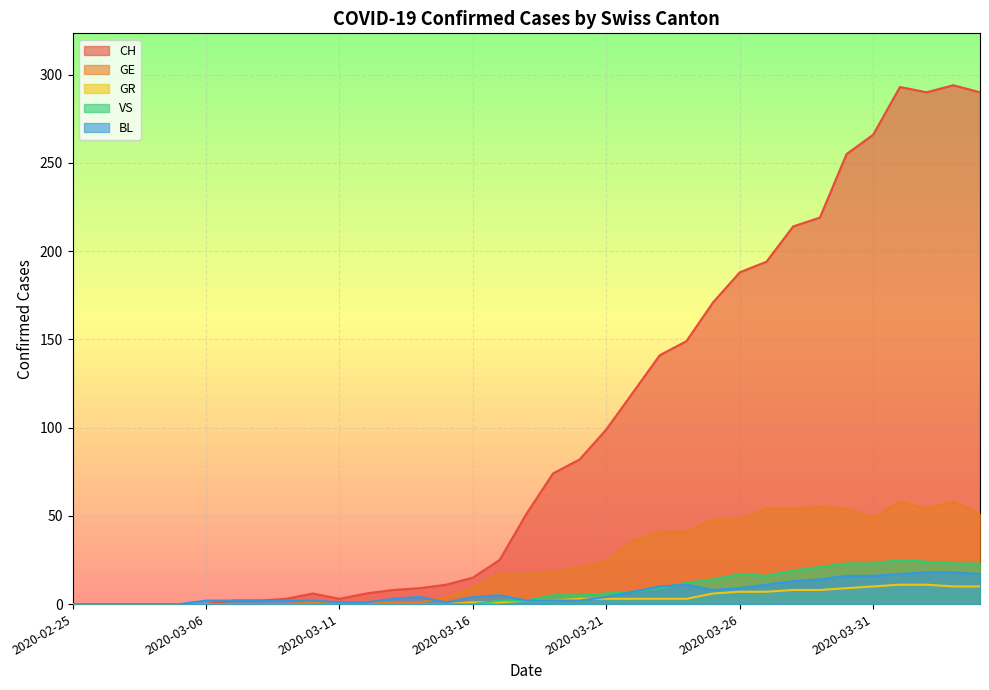

The value of CH at 2020-02-28 is 0. True or false?

True